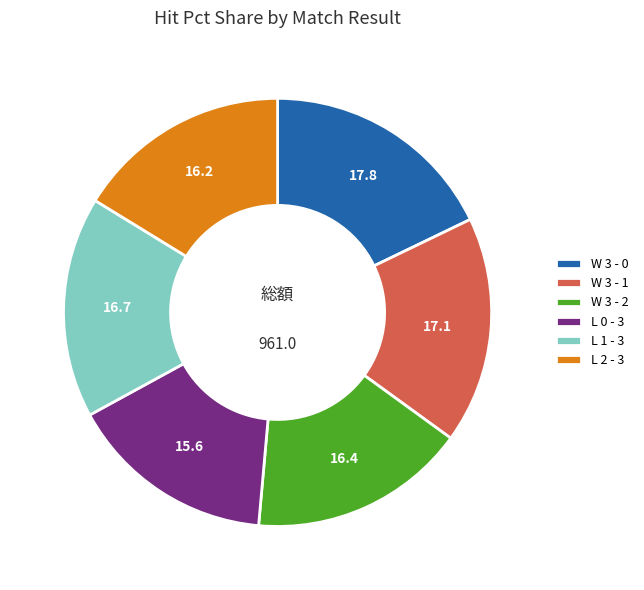

Is the sum of W 3 - 1 and L 0 - 3 greater than half?

No